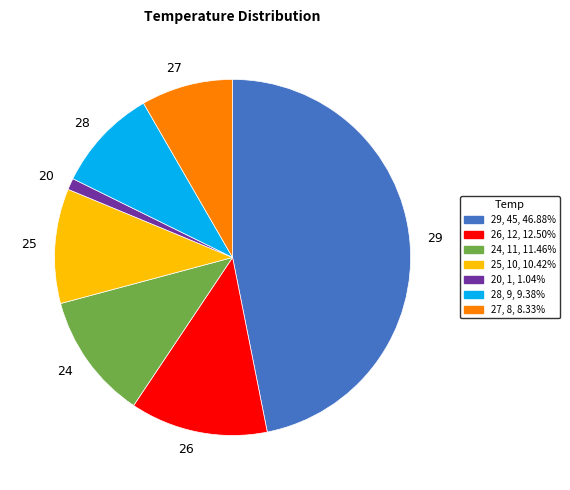

Do 28 and 25 together represent more than half of the pie?

No